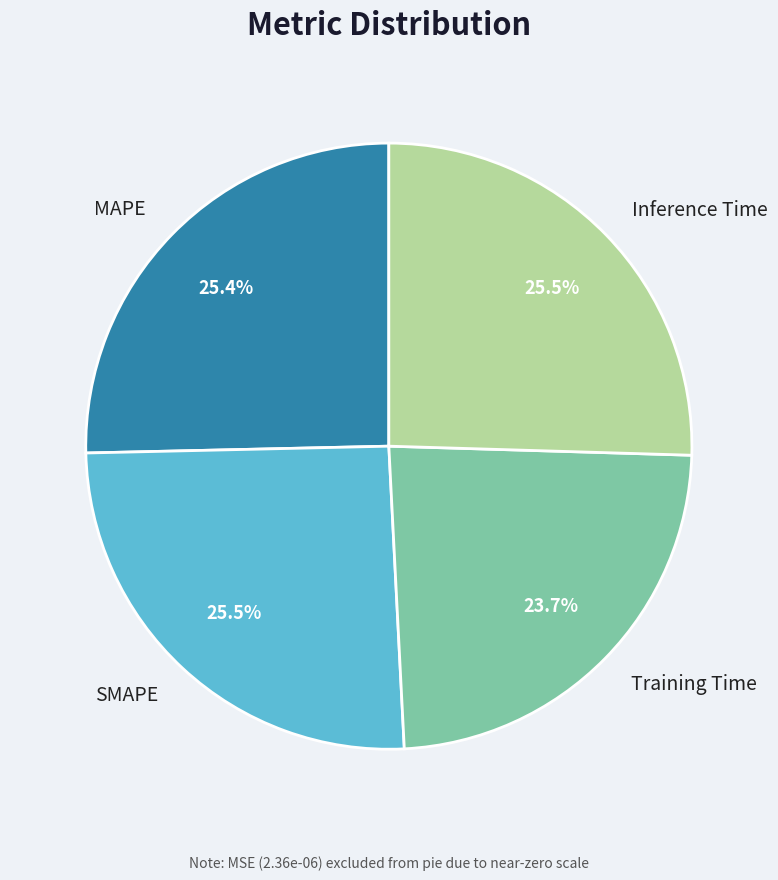

What portion of the pie excludes Training Time?

76.3%